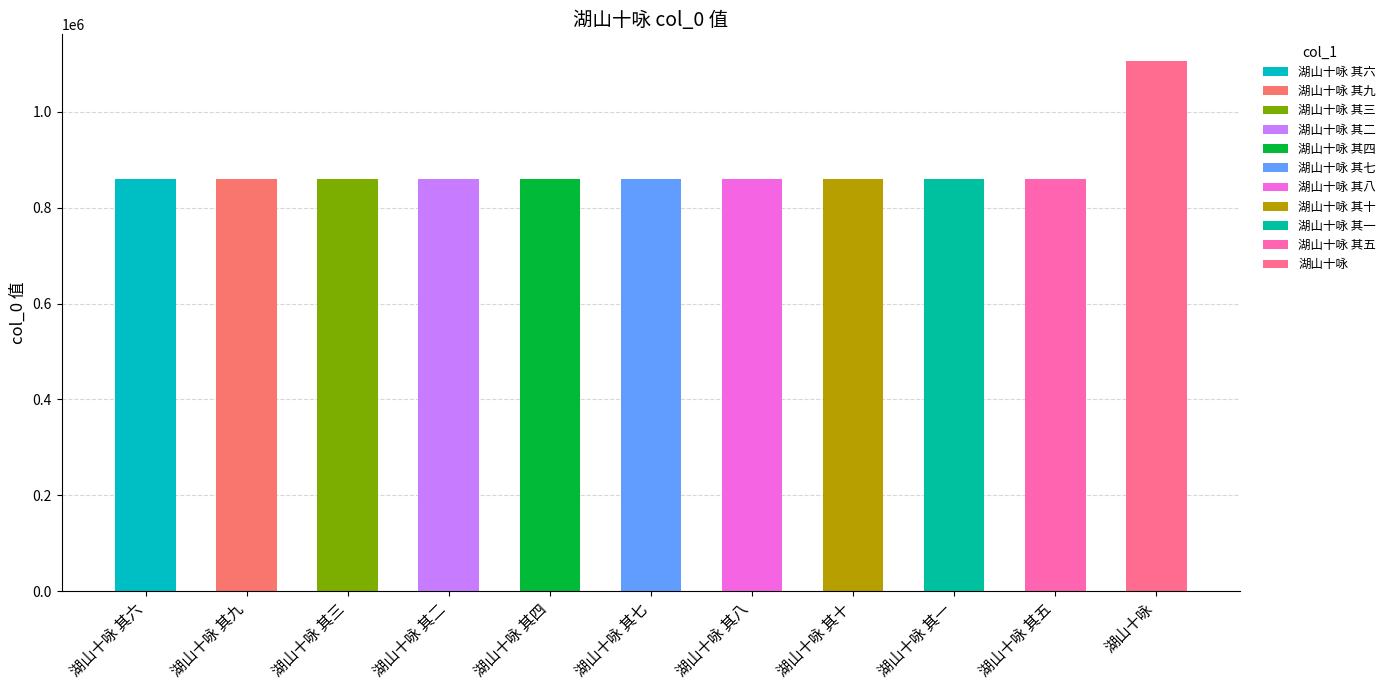

Is it true that the value at 湖山十咏 其五 is 496342?

False